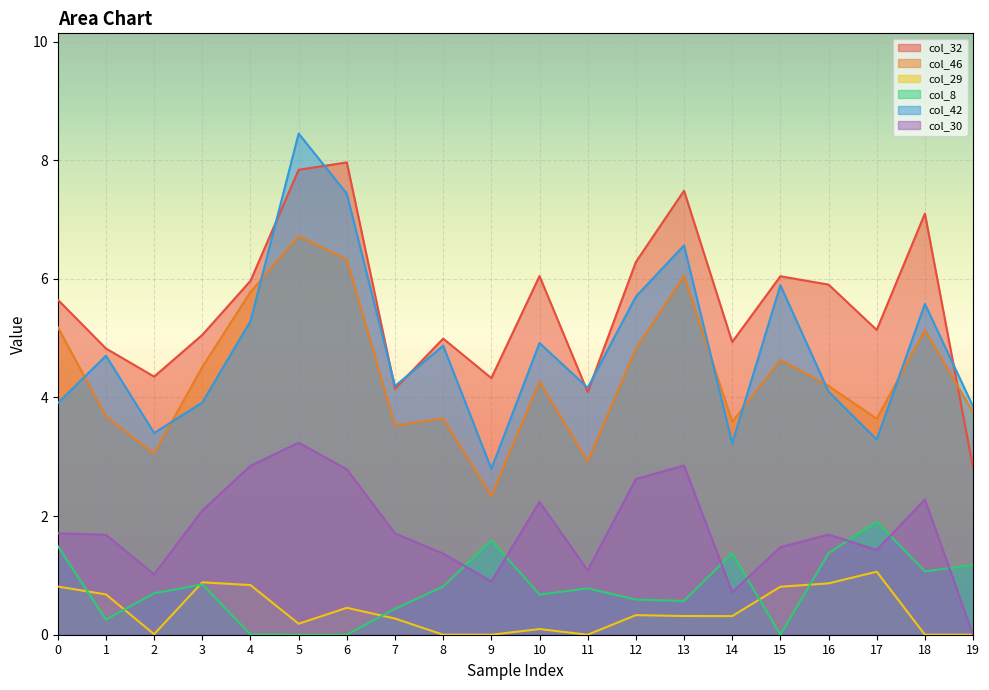

Which series changed the most between 1 and 15?

col_32